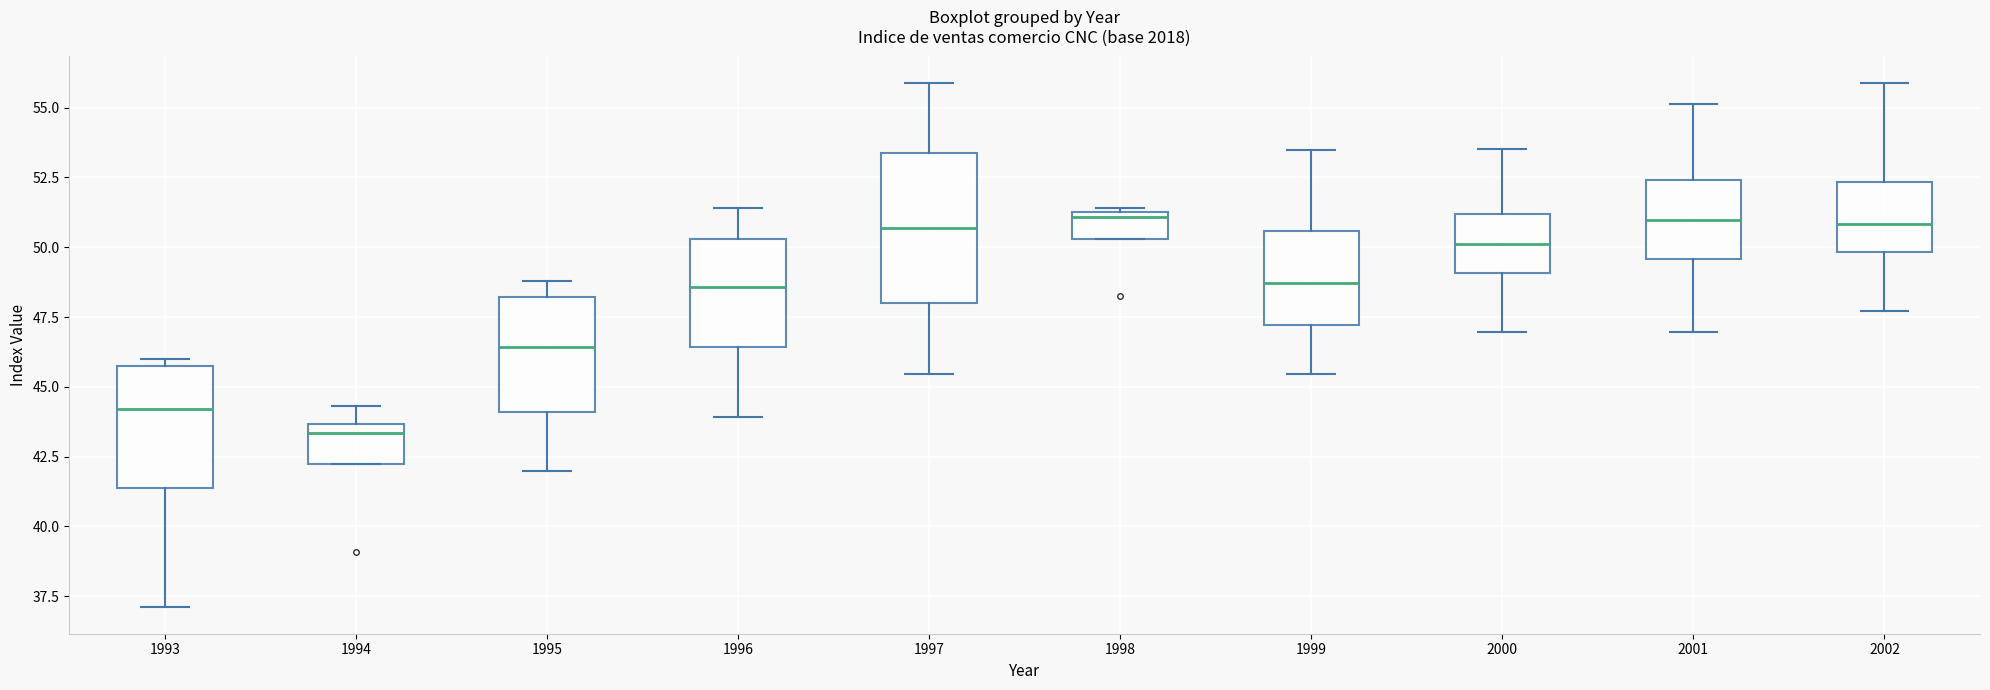

Where is the lower edge of the box at x = 2001 on the y-axis? The values are not printed on the chart, so give them approximately, as read against the axis.

49.5